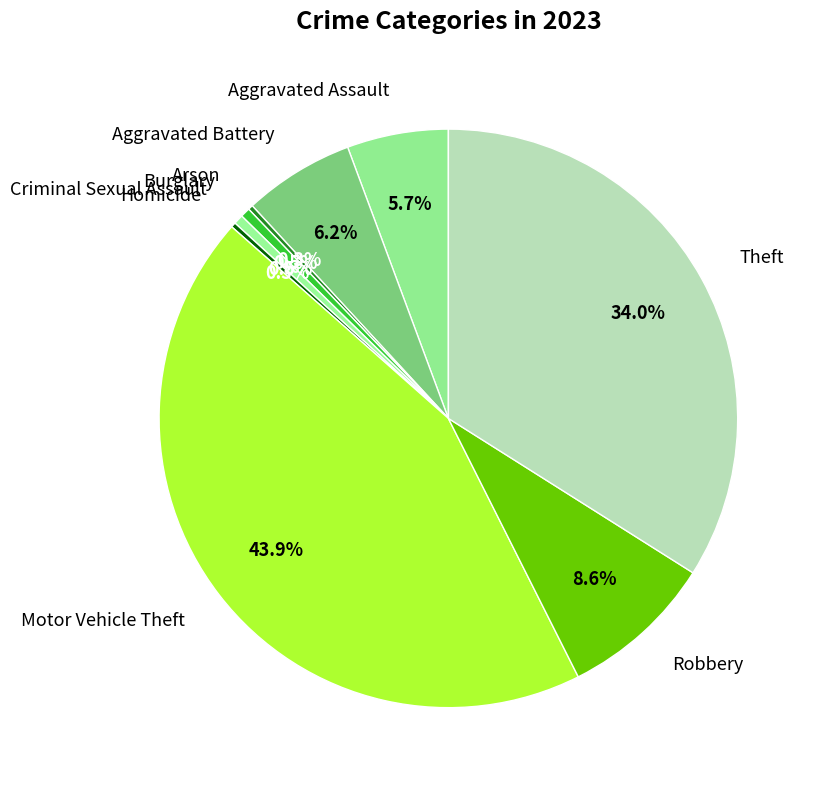

Is there any slice that represents more than half of the pie?

No